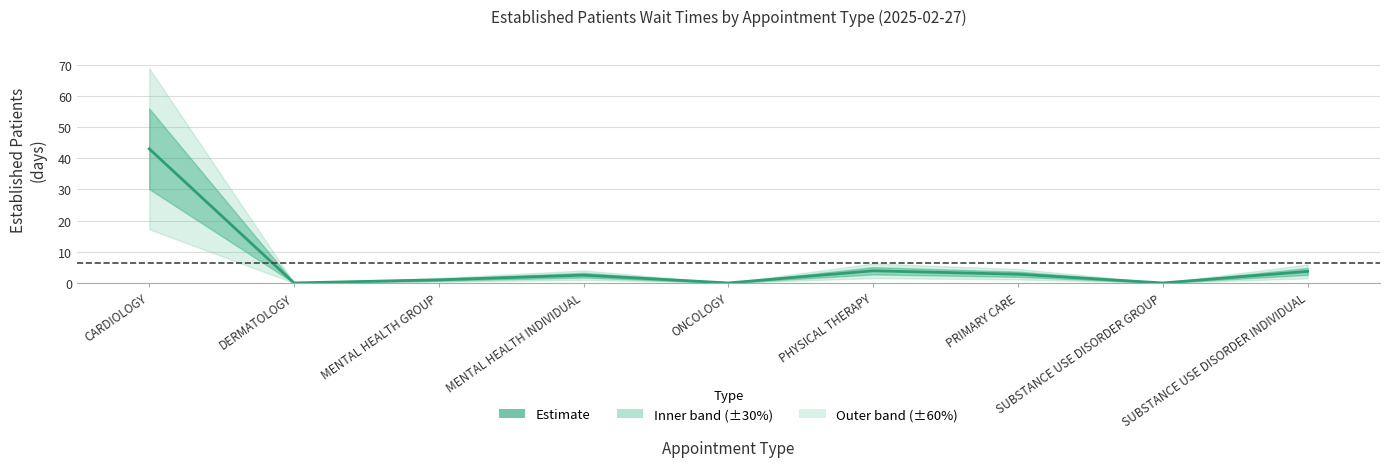

What is the change in value from CARDIOLOGY to DERMATOLOGY?

-43.0